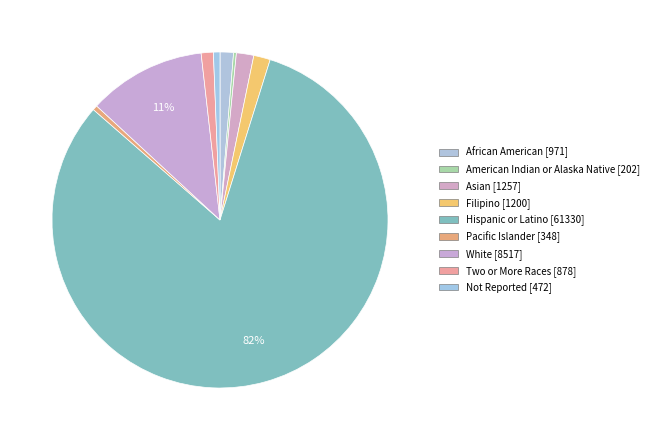

The Asian slice represents 1% of the pie. True or false?

False